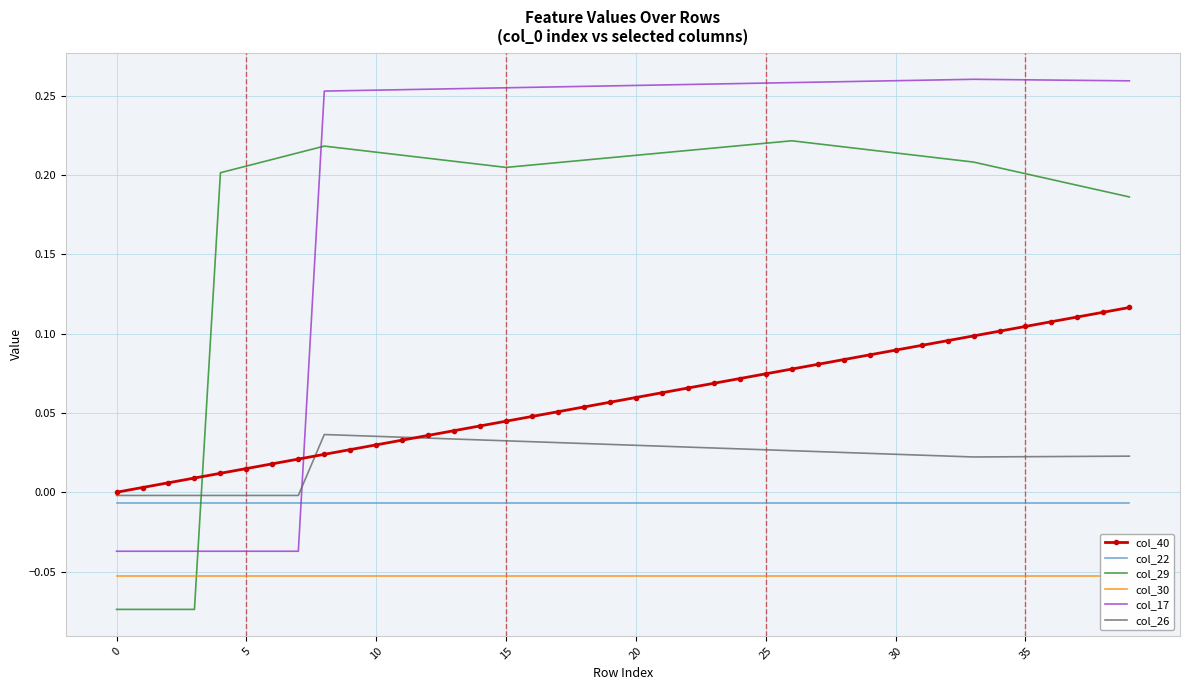

True or false: col_26 and col_30 cross at least once.

False